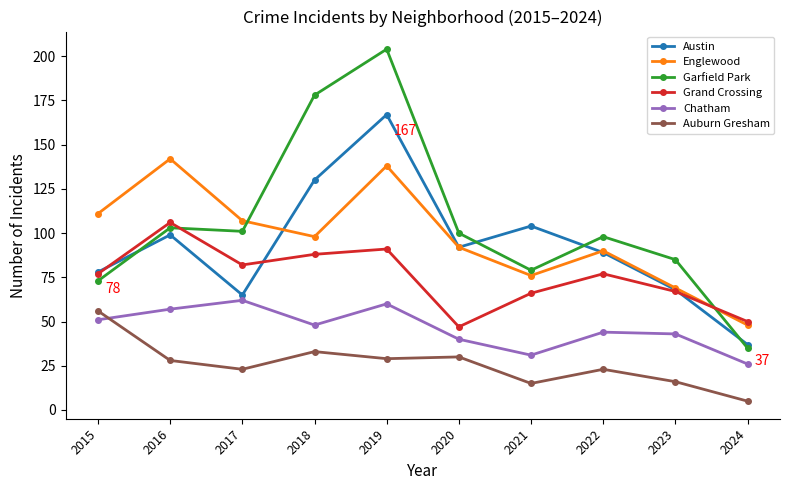

Rank the series by their maximum value, from lowest to highest.

Auburn Gresham, Chatham, Grand Crossing, Englewood, Austin, Garfield Park